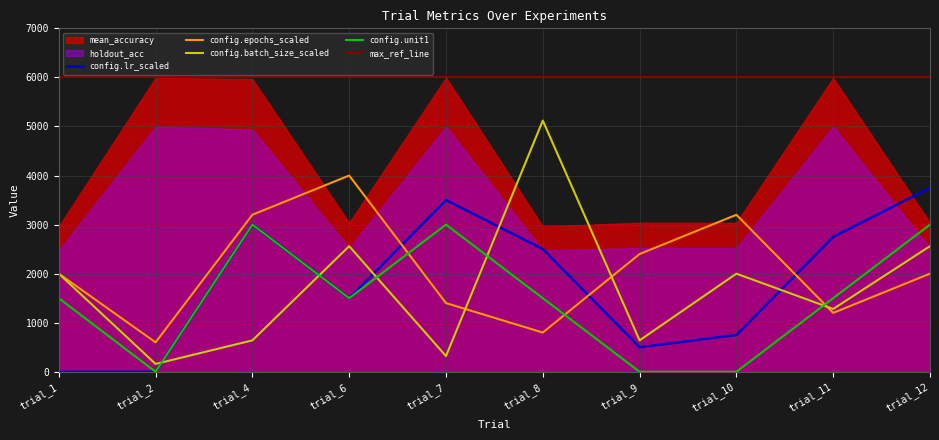

Is the value of config.batch_size_scaled at trial_10 greater than the value of config.unit1 at trial_6?

Yes